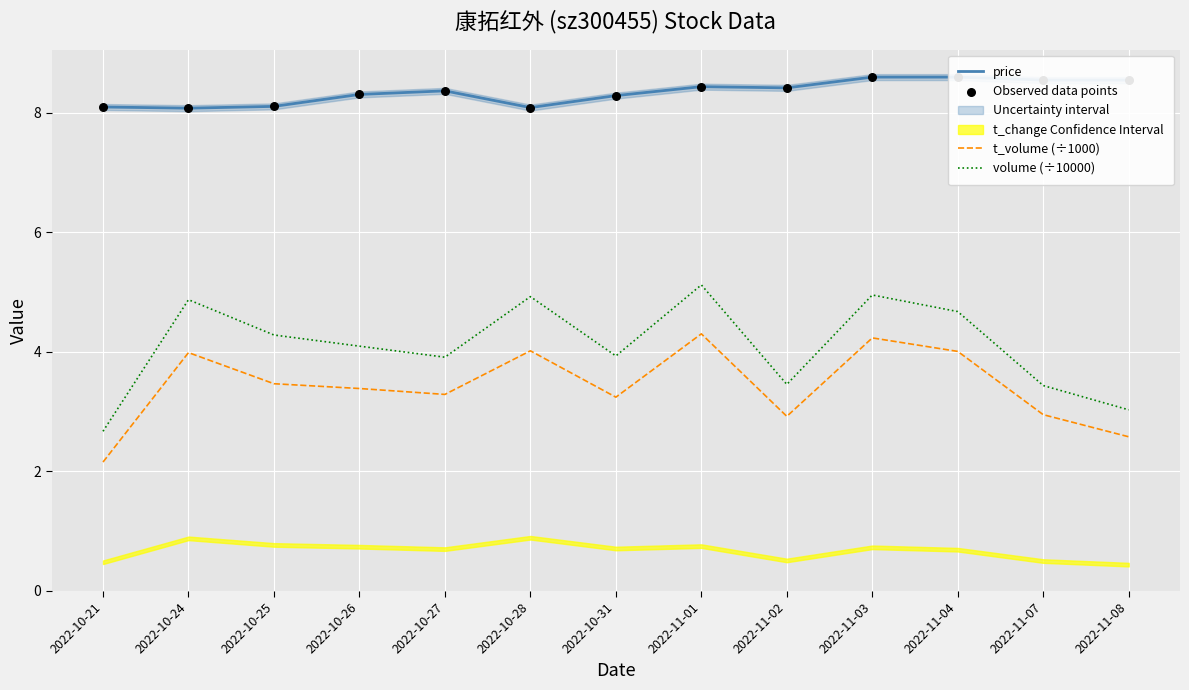

Which series has the largest total across all categories?

price